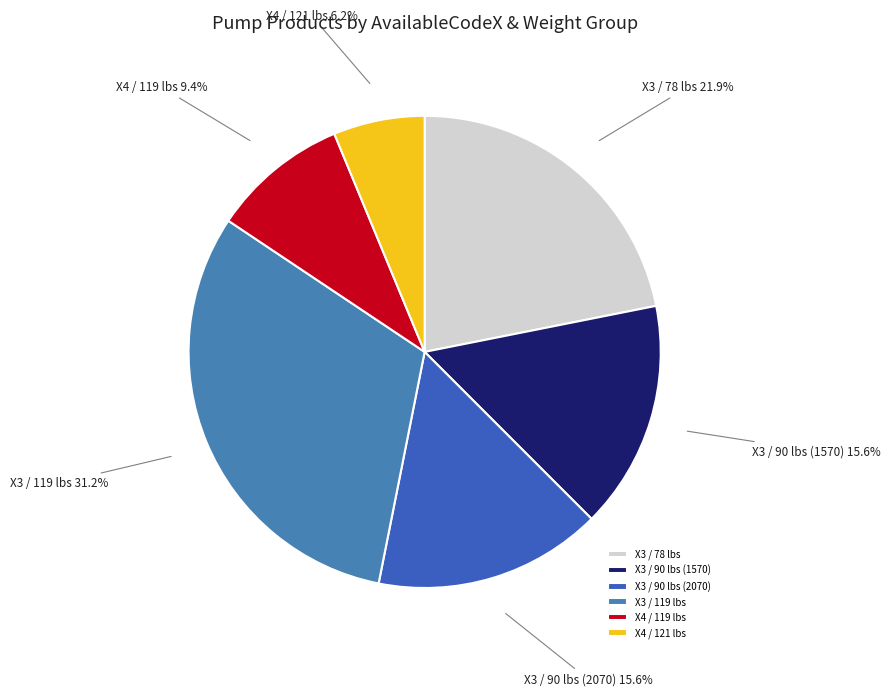

To the nearest percent, what is the average slice percentage?

17%